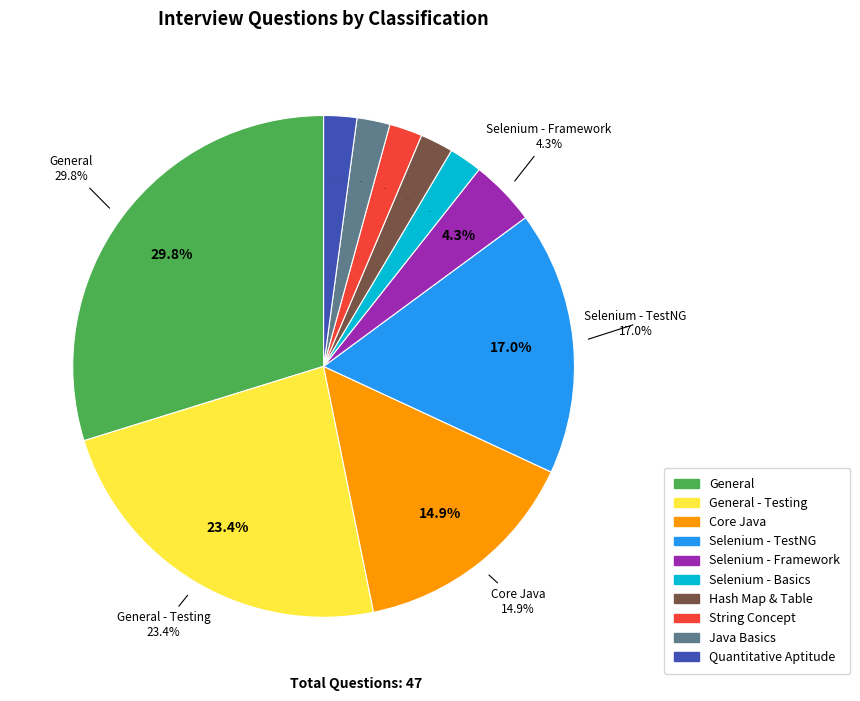

What is the largest slice in the pie chart?

General